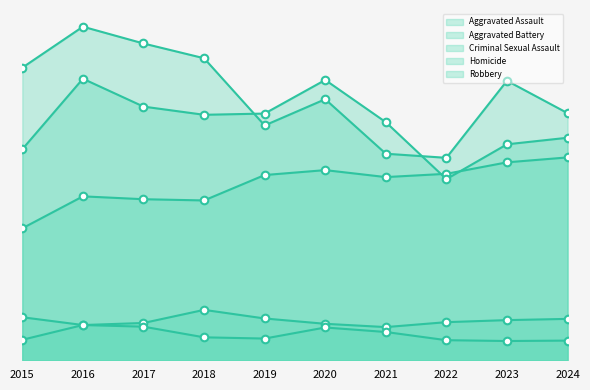

Which series has the widest spread of Y values?

Robbery